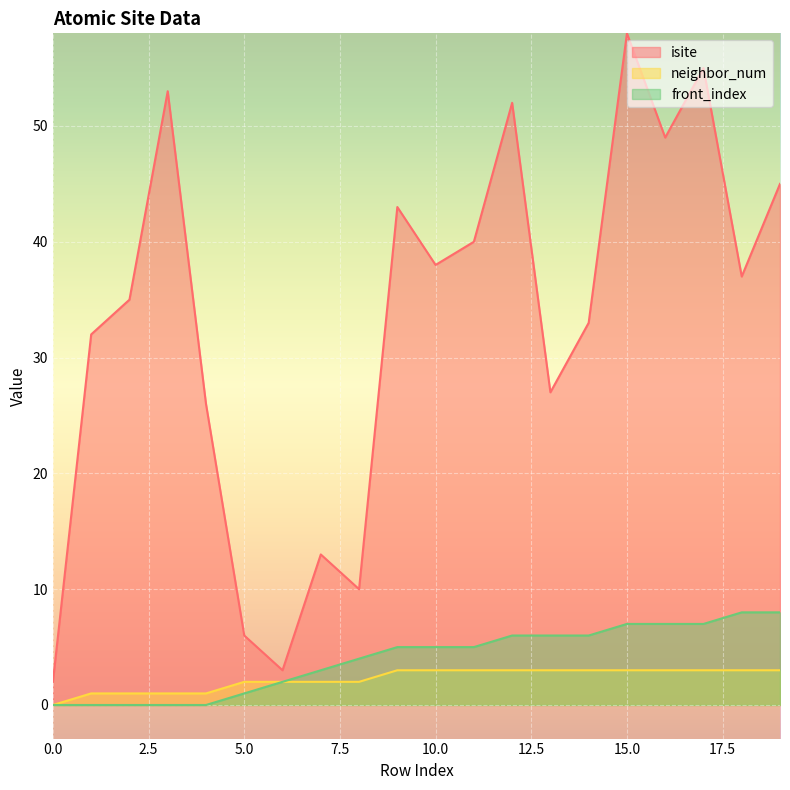

True or false: neighbor_num has a value of 3 at 19.

True